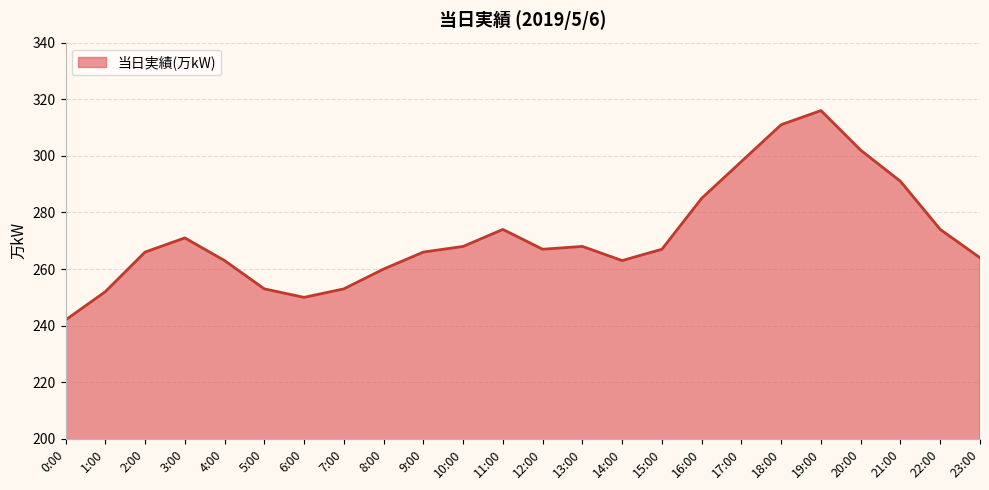

How many categories are shown in the chart?

24